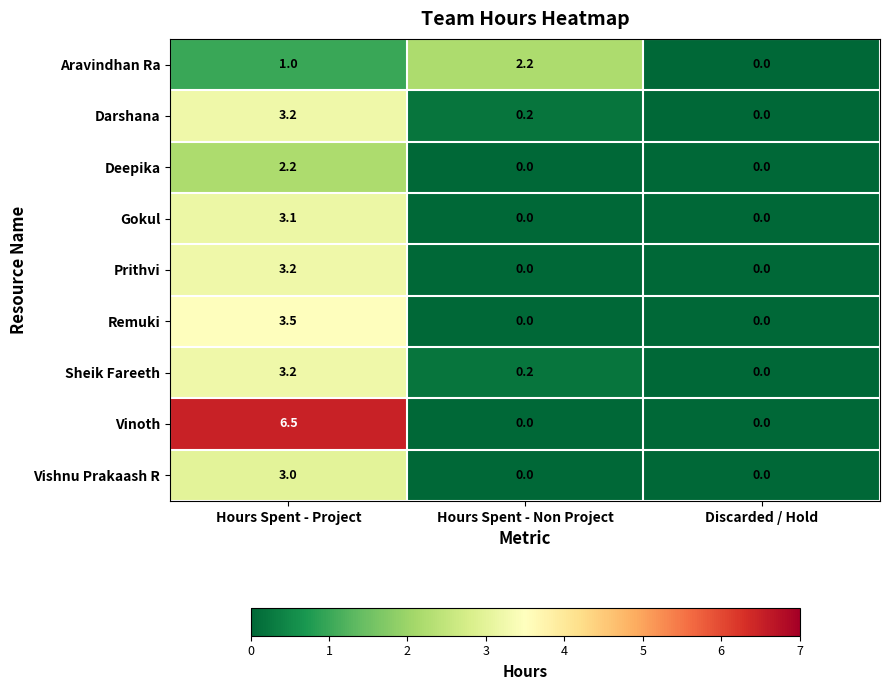

Which label corresponds to the largest value in the chart?

Hours Spent - Project